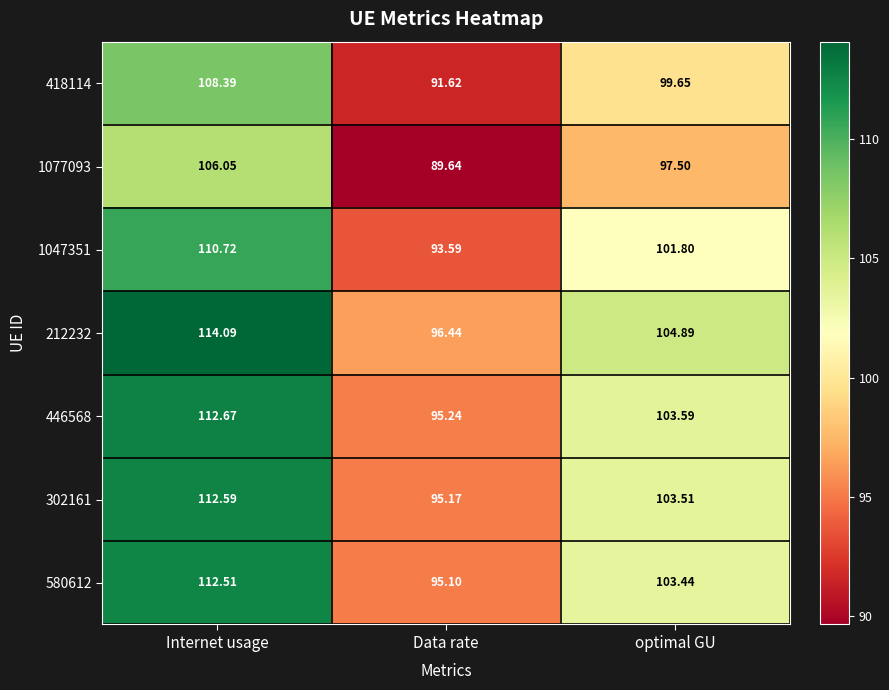

Which label corresponds to the largest value in the chart?

Internet usage